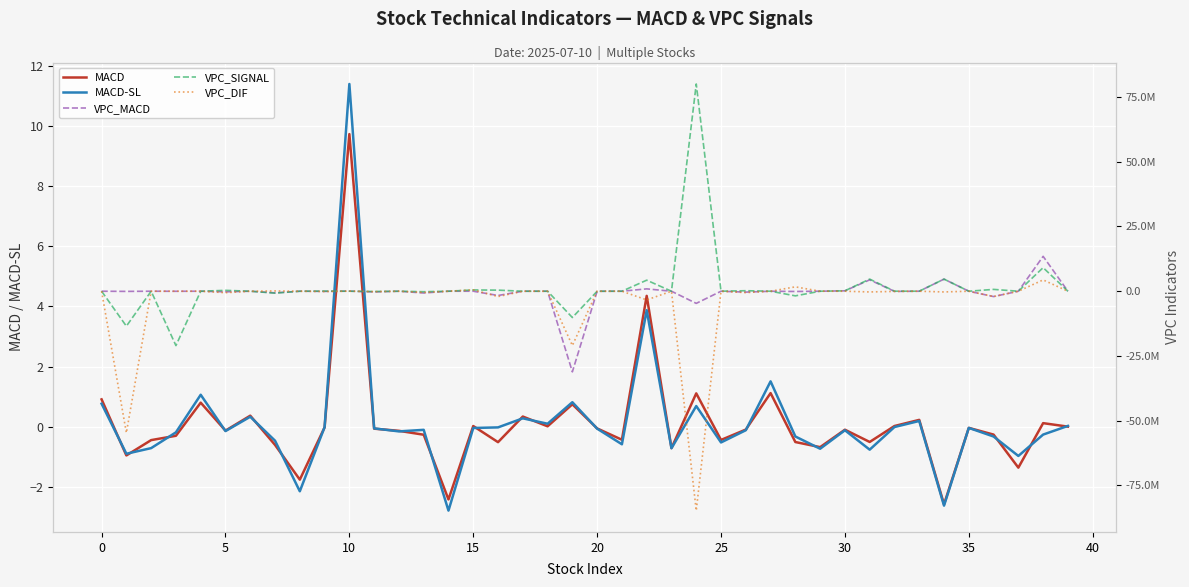

Reading left to right, what are all the values shown in this chart?

MACD: 0.9	-1.0	-0.4	-0.3	0.8	-0.1	0.4	-0.6	-1.8	-0.0	9.7	-0.1	-0.1	-0.3	-2.4	0.0	-0.5	0.3	0.0	0.7	-0.1	-0.4	4.4	-0.7	1.1	-0.4	-0.1	1.1	-0.5	-0.7	-0.1	-0.5	0.0	0.2	-2.6	-0.0	-0.3	-1.4	0.1	0.0
MACD-SL: 0.8	-0.9	-0.7	-0.2	1.1	-0.1	0.3	-0.5	-2.2	-0.0	11.4	-0.1	-0.2	-0.1	-2.8	-0.0	-0.0	0.3	0.1	0.8	-0.1	-0.6	3.9	-0.7	0.7	-0.5	-0.1	1.5	-0.3	-0.7	-0.1	-0.8	-0.0	0.2	-2.6	-0.0	-0.3	-1.0	-0.3	0.0
VPC_MACD: 215.6	-68191.6	-24.4	-20469.3	180.8	-232788.9	-39.4	-633453.7	257.5	-73281.6	36853.7	-273057.2	-733.4	-684919.2	3080.1	-159.0	-1647283.0	-154.4	-35.2	-31137444.6	-13604.1	-641.2	909543.2	-53.9	-4691267.5	-159.0	-340186.5	-4042.9	-101096.3	74.9	154032.3	4397604.9	-59130.6	96.4	4678480.8	33.3	-2063024.0	-154.4	13471491.5	-42.2
VPC_SIGNAL: 61.3	-13496578.3	13.1	-21000334.0	129.9	338108.2	49.1	-743623.3	152.7	54117.3	-2797.6	-99933.8	-50.2	-192959.7	1907.6	495441.6	415741.0	153.6	-111.3	-10159601.8	-7276.4	153.6	4264557.3	56.2	80040319.4	-62.8	198371.0	-513.8	-1788484.6	45.8	160019.8	4678480.8	15288.7	62.6	4678480.8	32.8	706685.2	-304.0	9104307.2	-0.1
VPC_DIF: 154.3	-54694997.2	-37.5	531.1	50.9	-570897.0	-88.5	110169.6	104.8	-127398.9	39651.3	-173123.4	-683.2	-491959.6	1172.5	520918.5	-2063024.0	-794.8	76.1	-20977842.8	-6327.7	-794.8	-3355014.1	-110.1	-84731586.8	-96.2	-538557.5	-3529.1	1687388.4	29.1	-5987.5	-280875.9	-74419.3	33.7	-280875.9	0.4	-2063024.0	149.6	4367184.3	-42.1